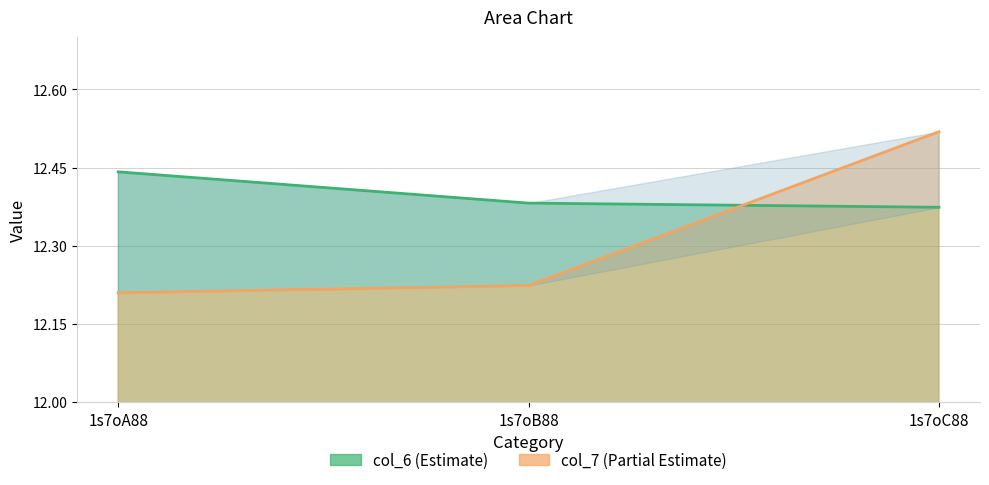

How many categories are shown in the chart?

3